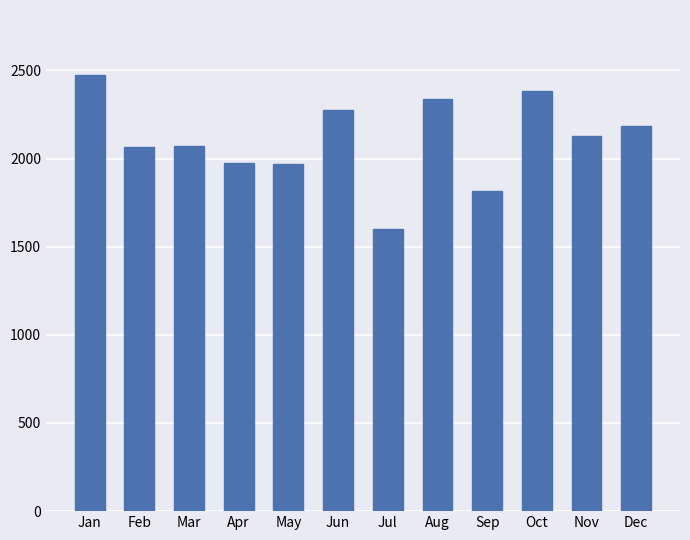

What is the smallest value displayed?

1603